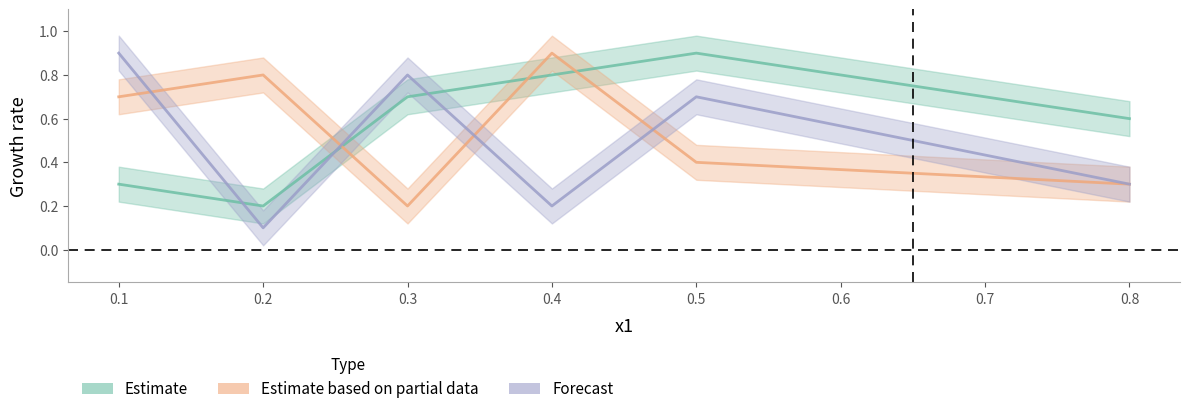

What is the value of the x4 point at the 5th from the left?

0.7